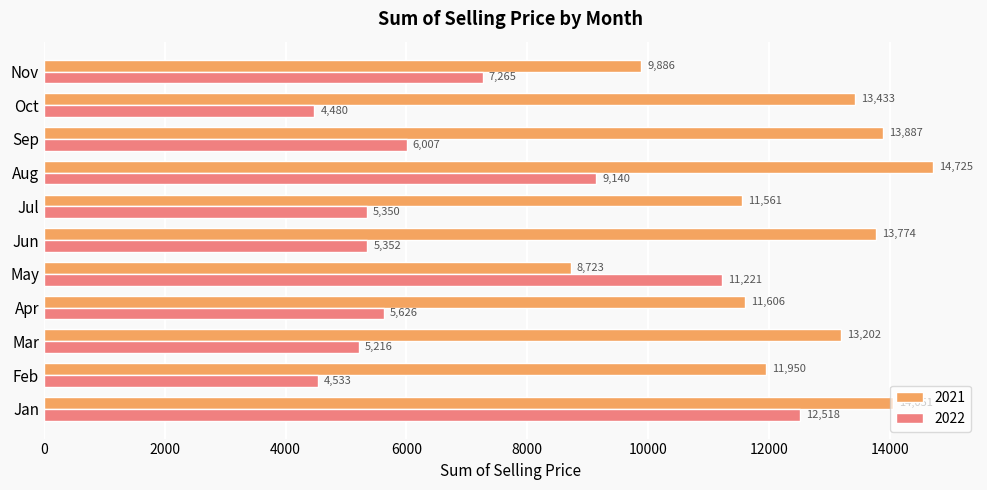

What is the approximate value of 2022 at Mar?

5216.4